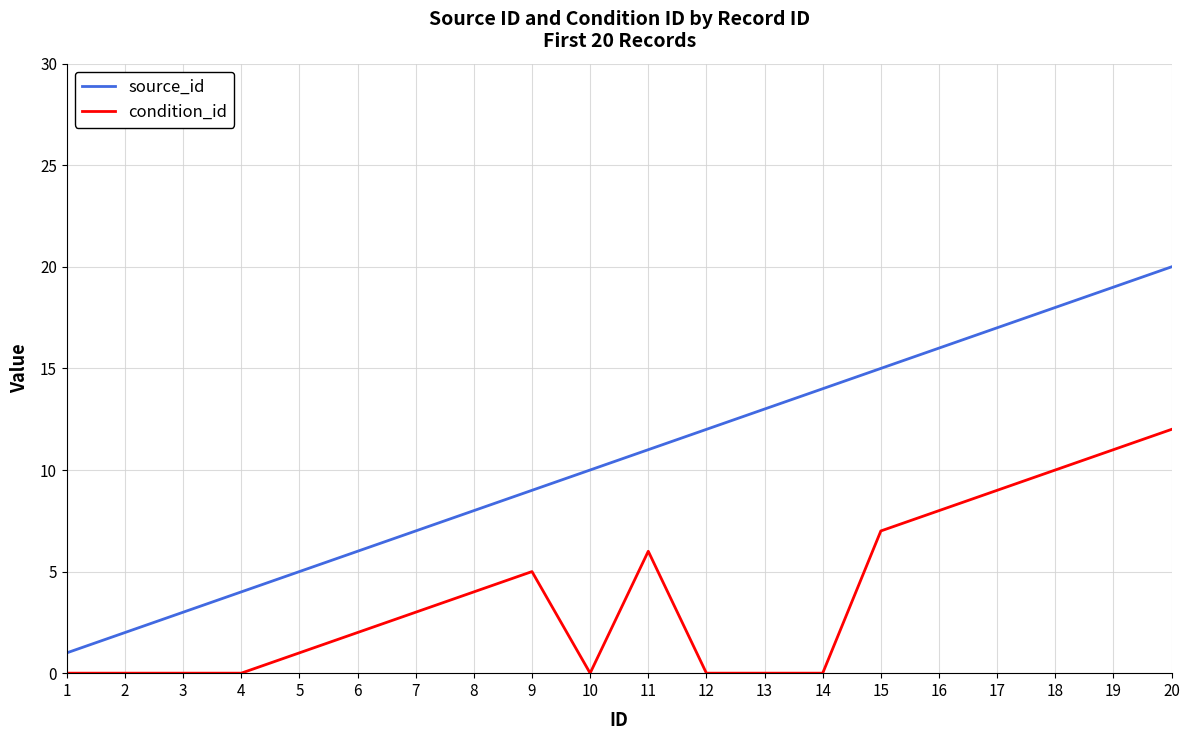

True or false: condition_id and source_id cross at least once.

False